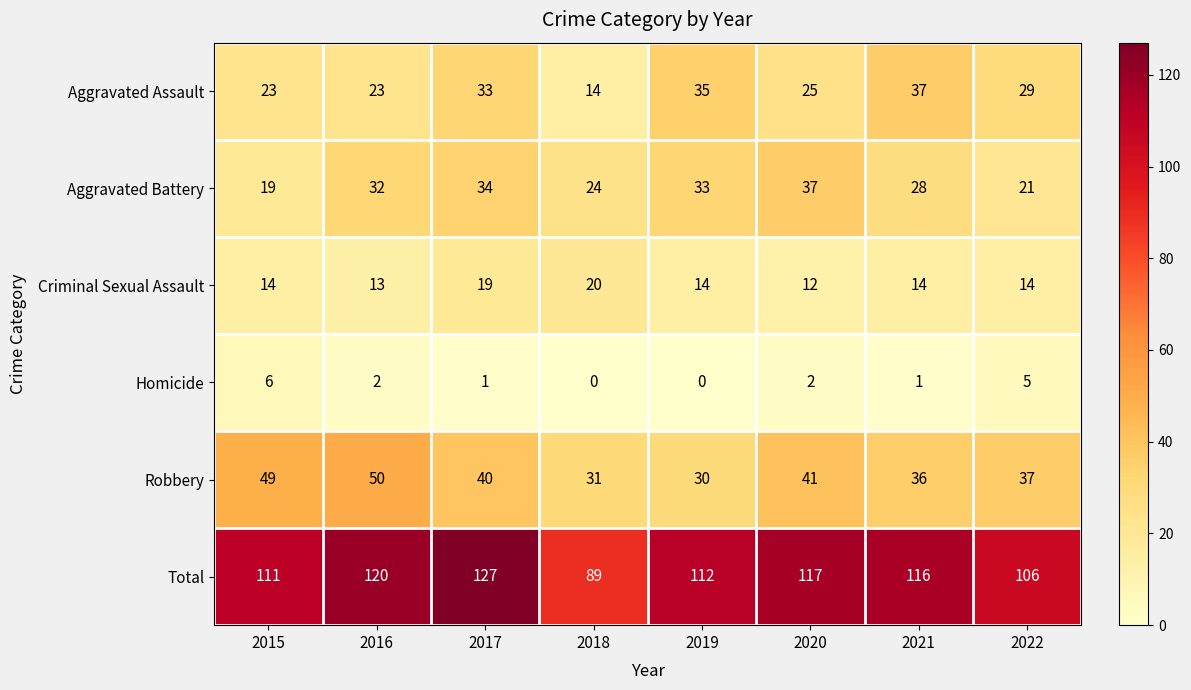

Which series has the widest spread of values?

Total